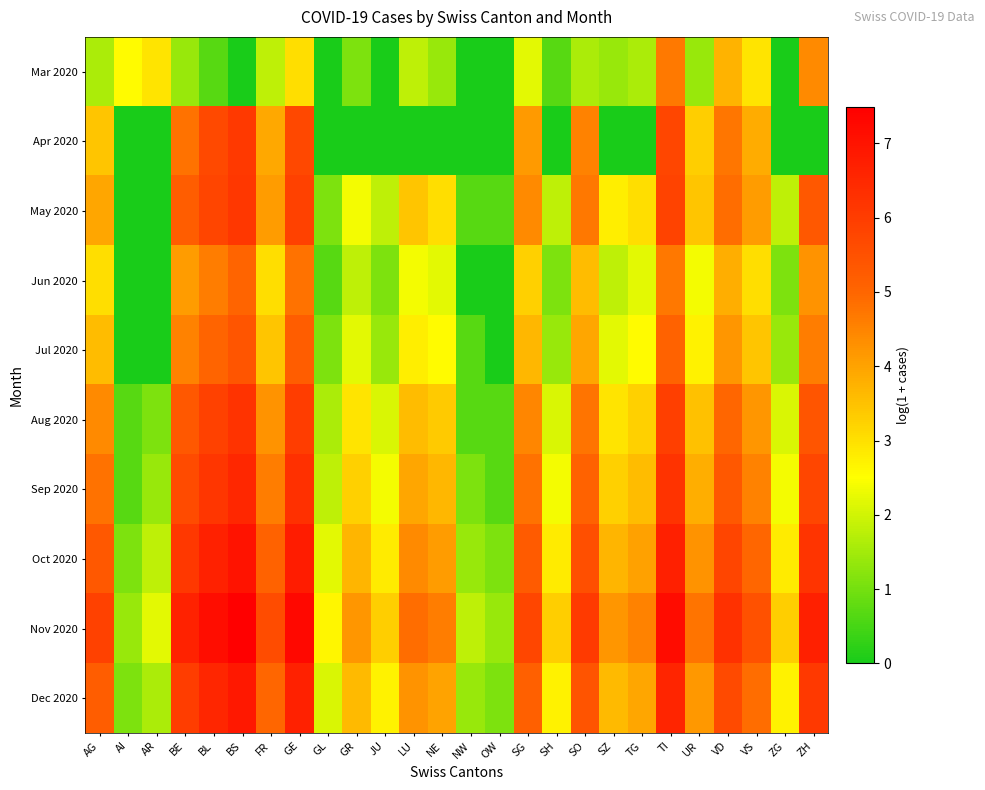

At which category is the sum across all series the highest?

TI